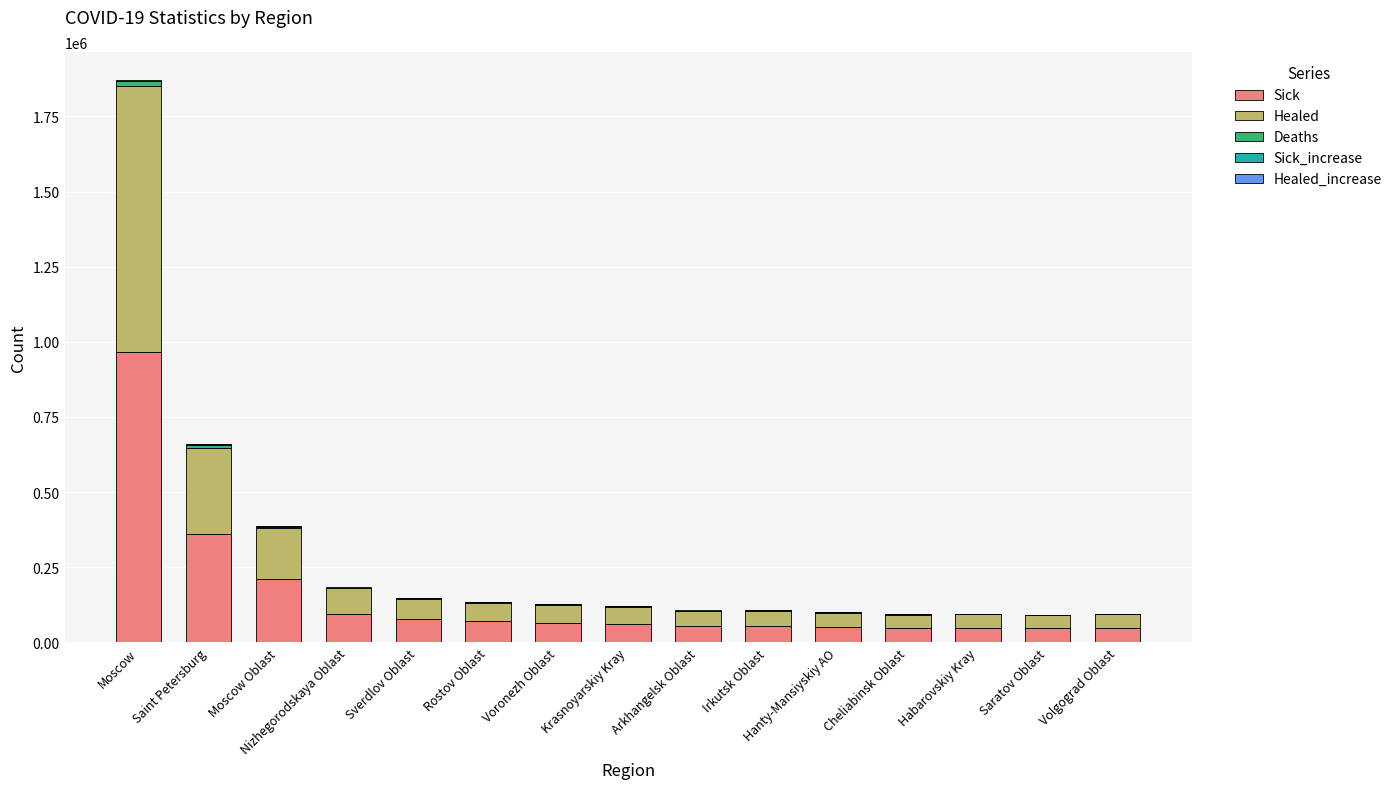

What is the maximum value for Sick?

967834